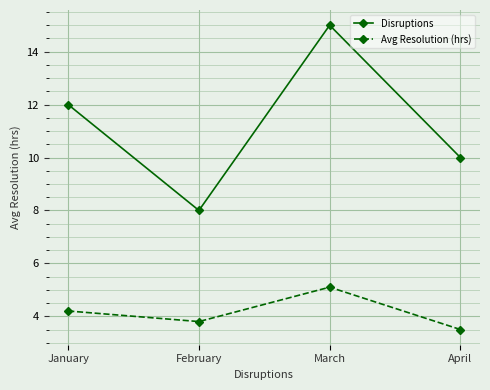

True or false: Avg Resolution (hrs) and Disruptions cross at least once.

False